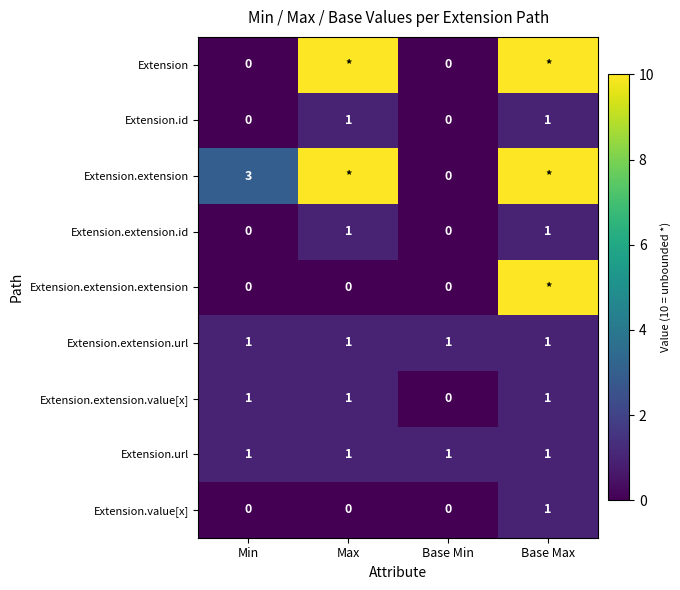

Is it true that Extension.extension.id equals 0 at Base Min?

True